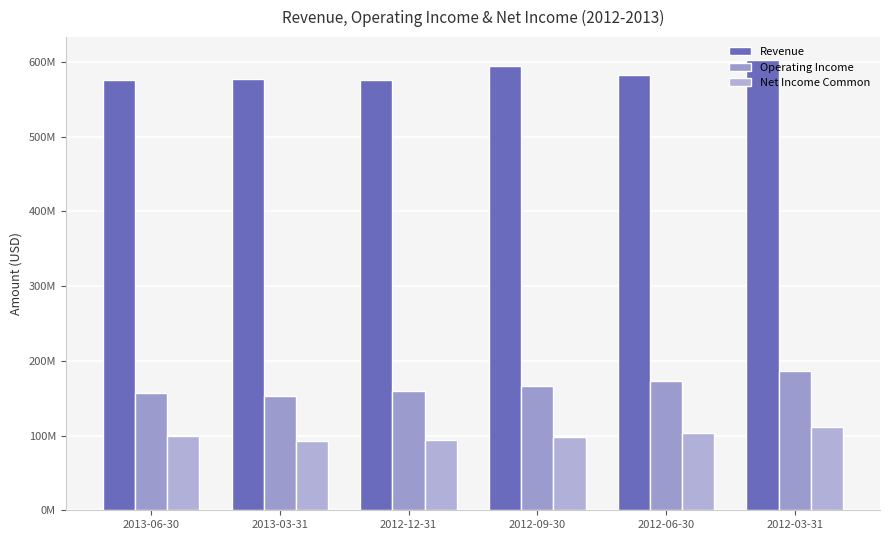

Does the chart contain any negative values?

No